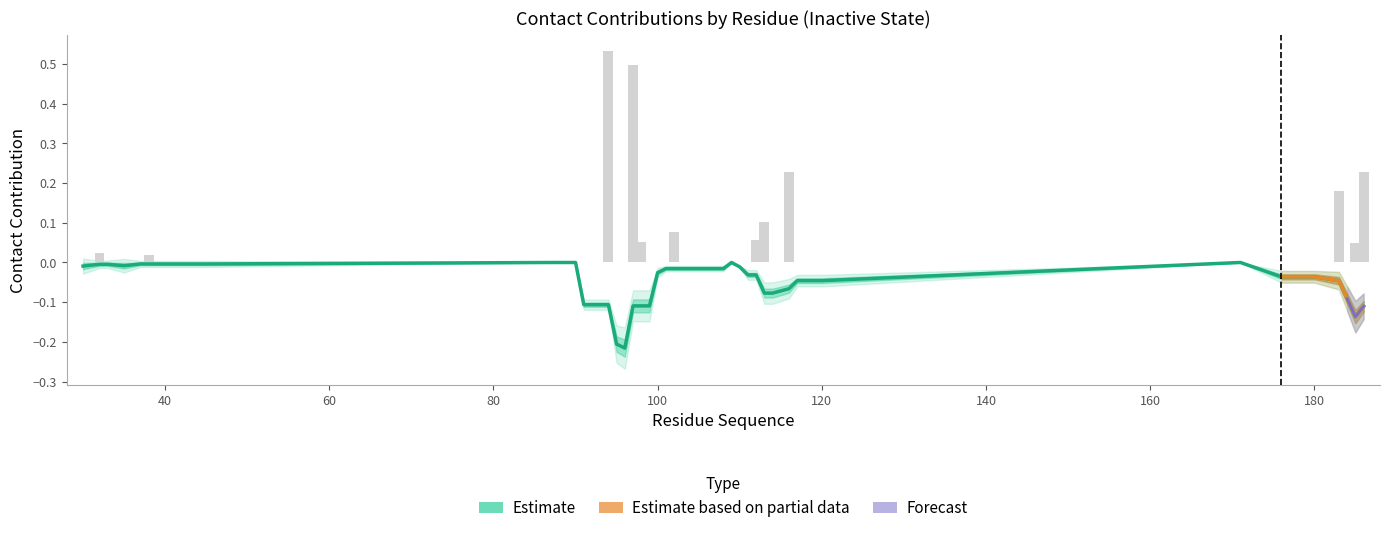

The 3OE9 series shows 0.4 at 184. True or false?

False